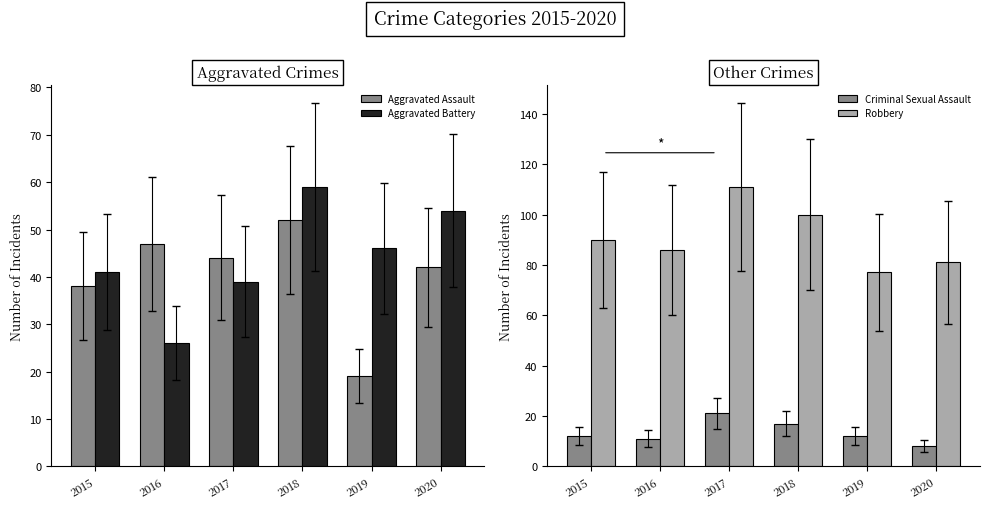

Reading left to right, what are all the values shown in this chart?

Aggravated Assault: 2015=38	2016=47	2017=44	2018=52	2019=19	2020=42
Aggravated Battery: 2015=41	2016=26	2017=39	2018=59	2019=46	2020=54
Criminal Sexual Assault: 2015=12	2016=11	2017=21	2018=17	2019=12	2020=8
Robbery: 2015=90	2016=86	2017=111	2018=100	2019=77	2020=81